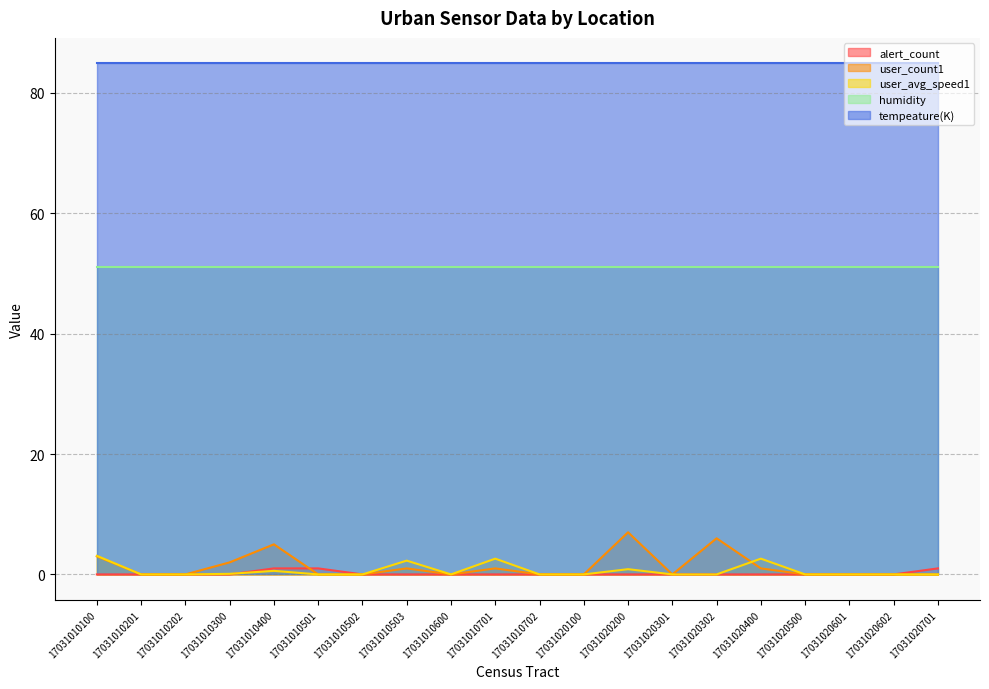

List the series in order of their peak value, lowest first.

alert_count, user_avg_speed1, user_count1, humidity, tempeature(K)